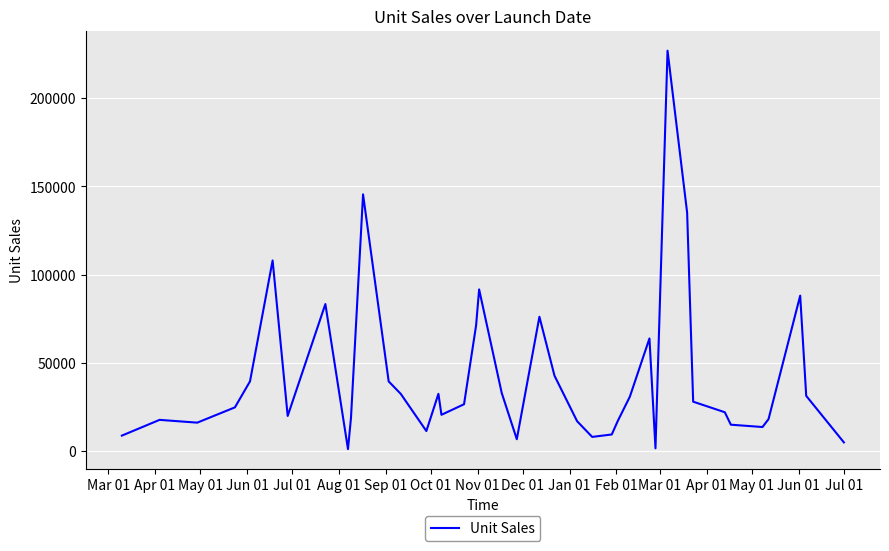

How many lines are shown in the chart?

1